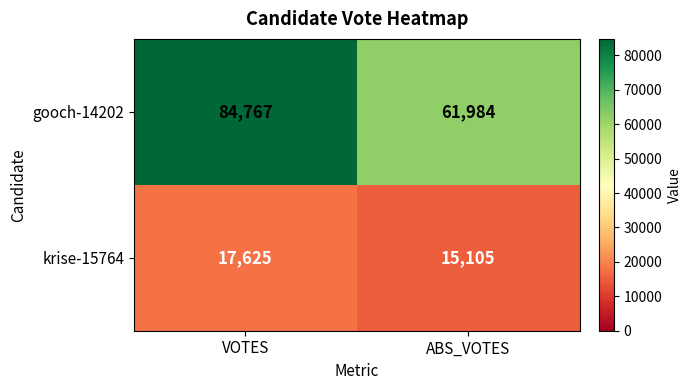

Reading left to right, what are all the values shown in this chart?

gooch-14202: VOTES=84767	ABS_VOTES=61984
krise-15764: VOTES=17625	ABS_VOTES=15105